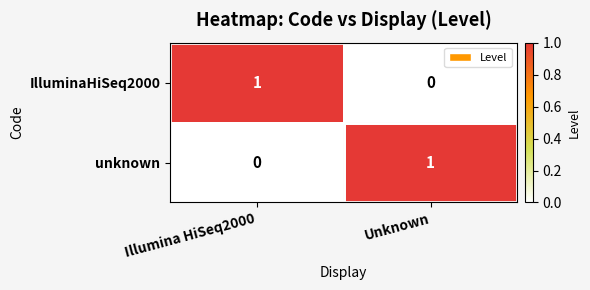

The value of unknown at Illumina HiSeq2000 is 0. True or false?

True